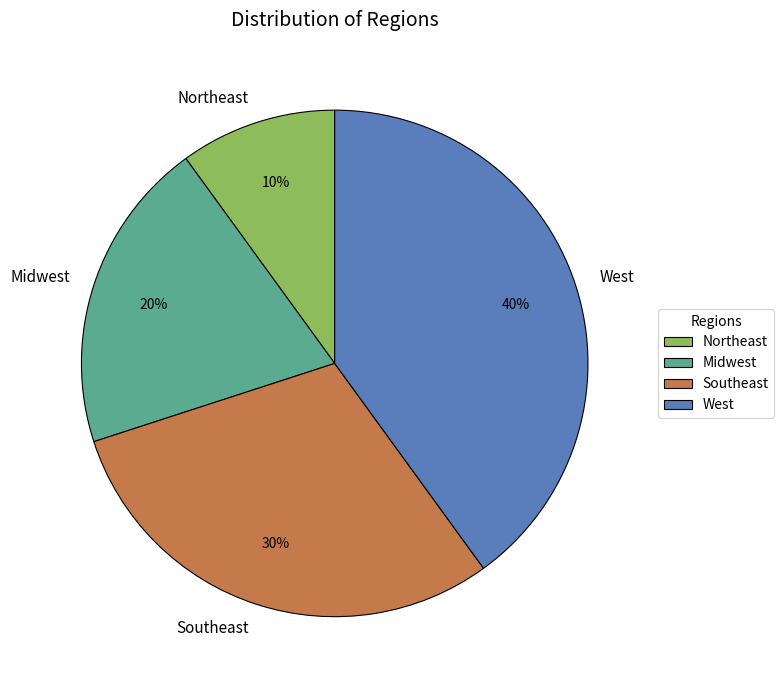

What is the ratio of the value at Southeast to the value at Northeast?

3.0